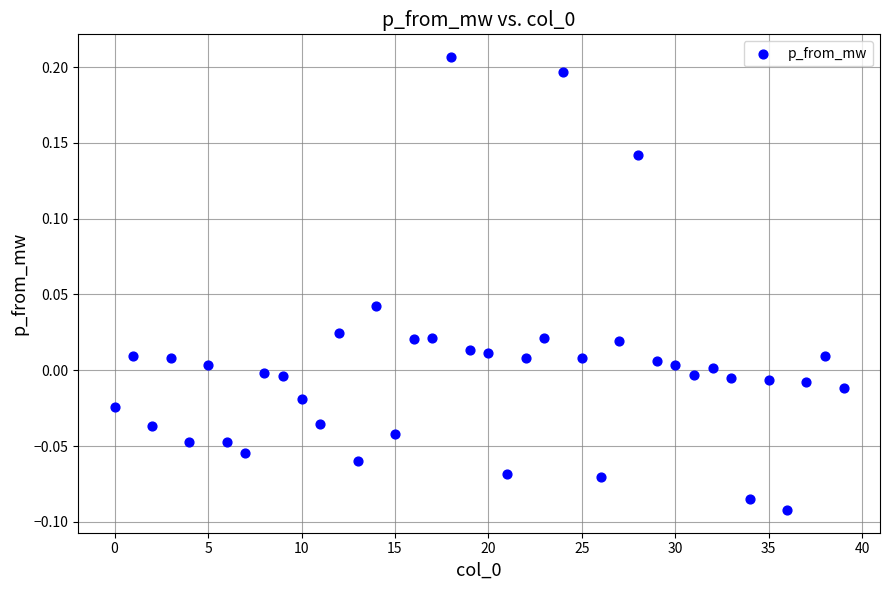

What is the range of Y values (max minus min)?

0.3